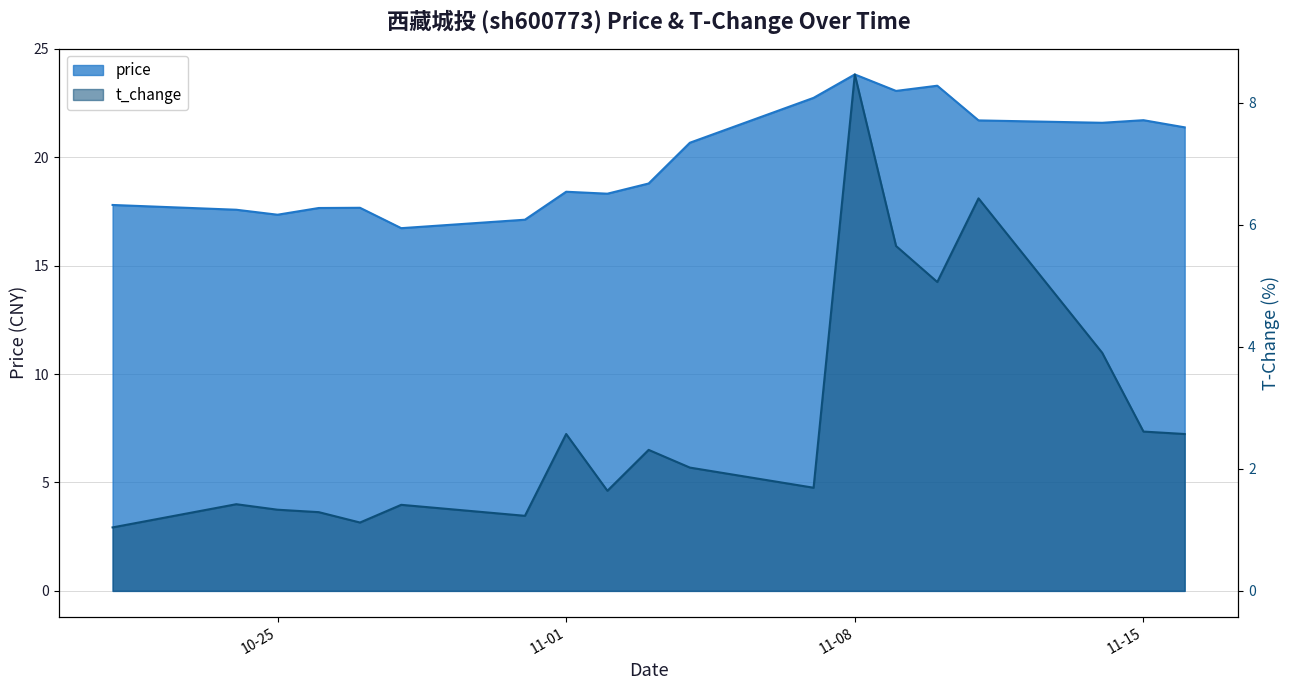

True or false: price and t_change intersect in this chart.

False